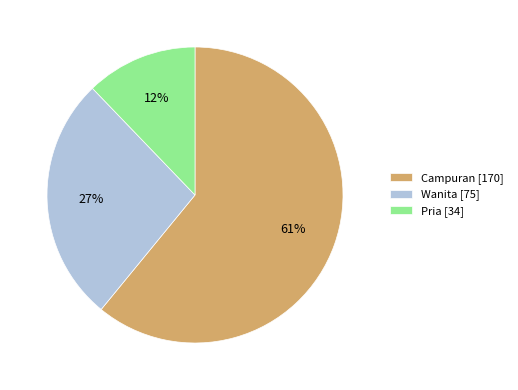

Count the number of slices in the pie.

3